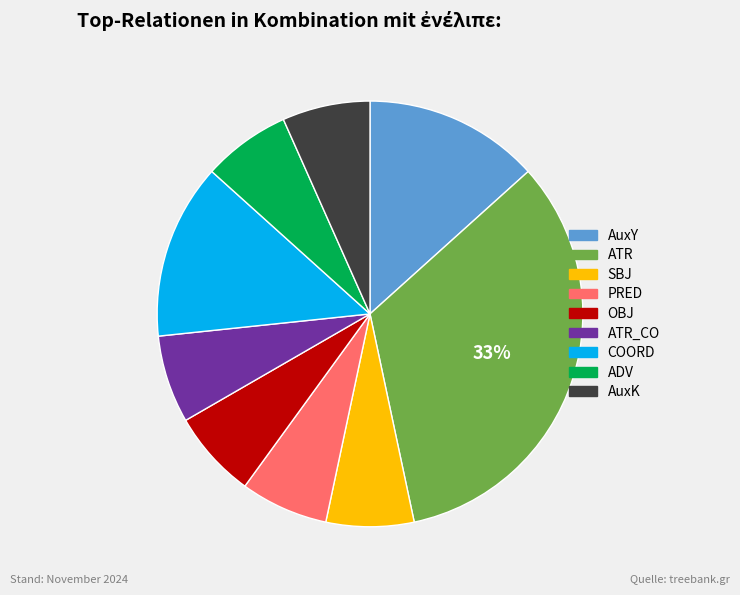

How many segments does this pie chart have?

9